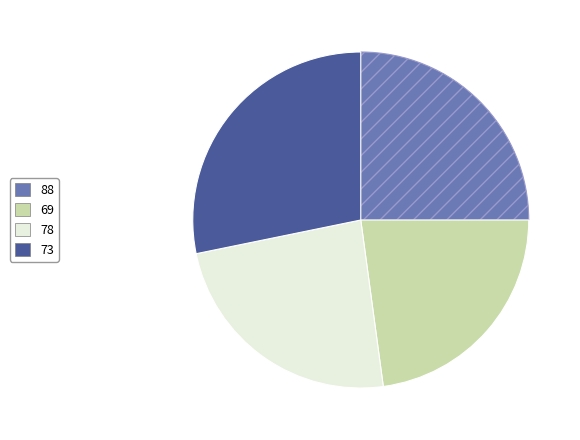

Combined, do 73 and 69 account for over 50%?

Yes